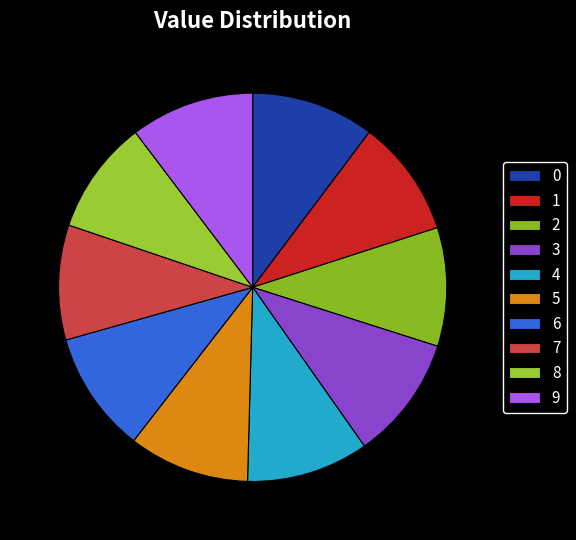

Is it true that 6 is 10% of the pie?

True